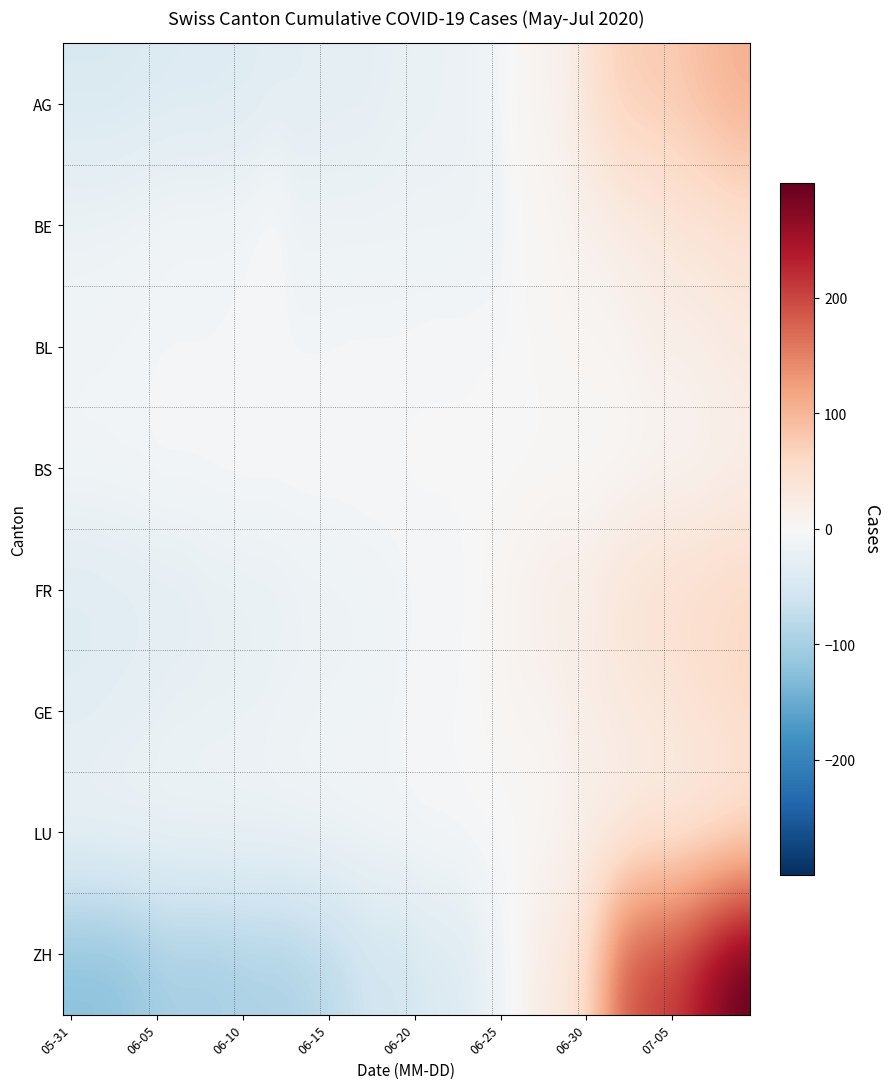

At how many categories does at least one series exceed 149?

8